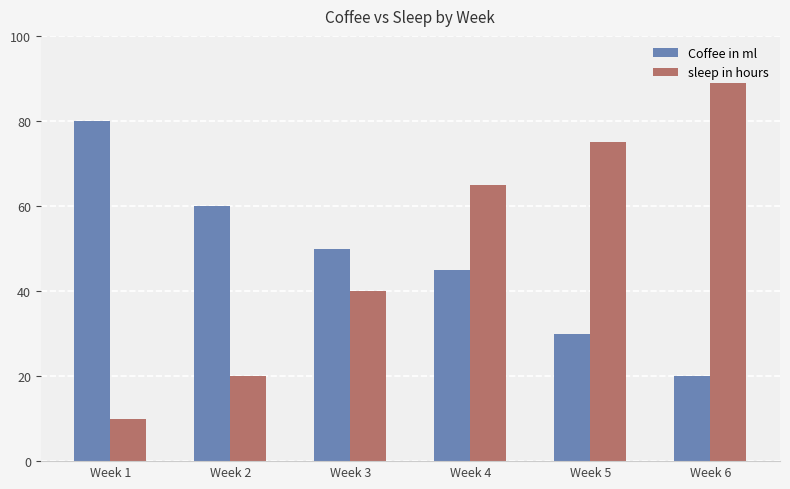

How many sleep in hours values are between 20 and 75?

4